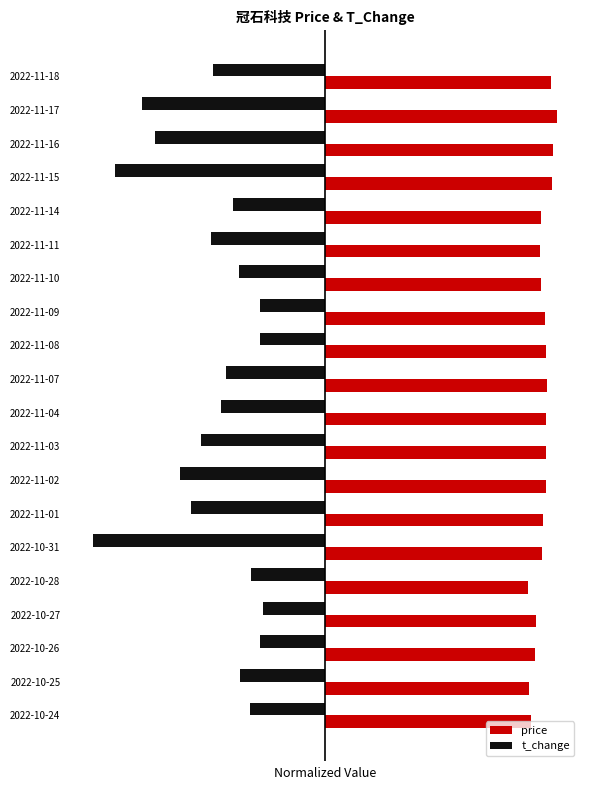

What are all the series names shown in the legend?

price, t_change